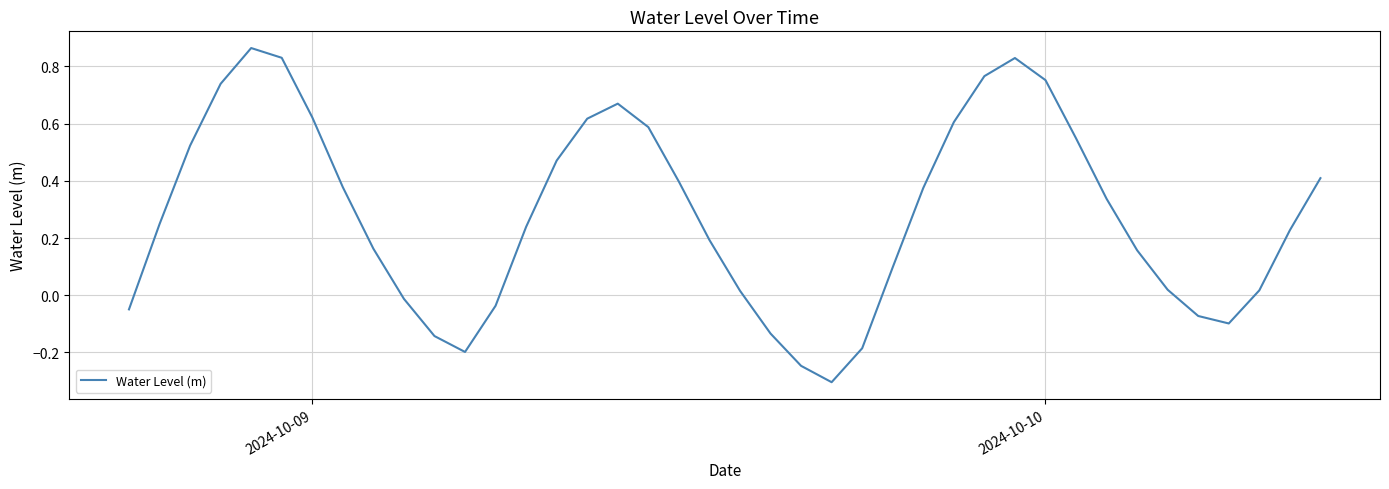

How many values are above zero?

29